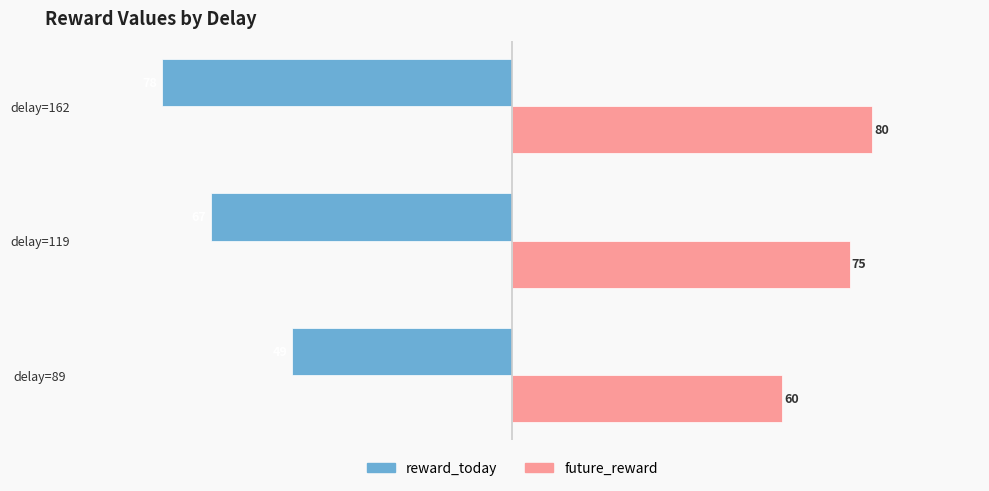

What is the average value of the future_reward series?

72